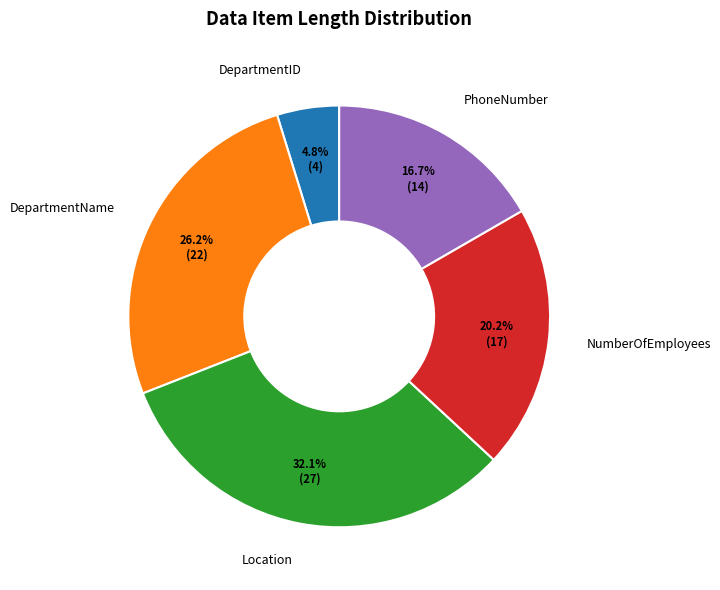

Rank the categories by value from lowest to highest.

DepartmentID, PhoneNumber, NumberOfEmployees, DepartmentName, Location